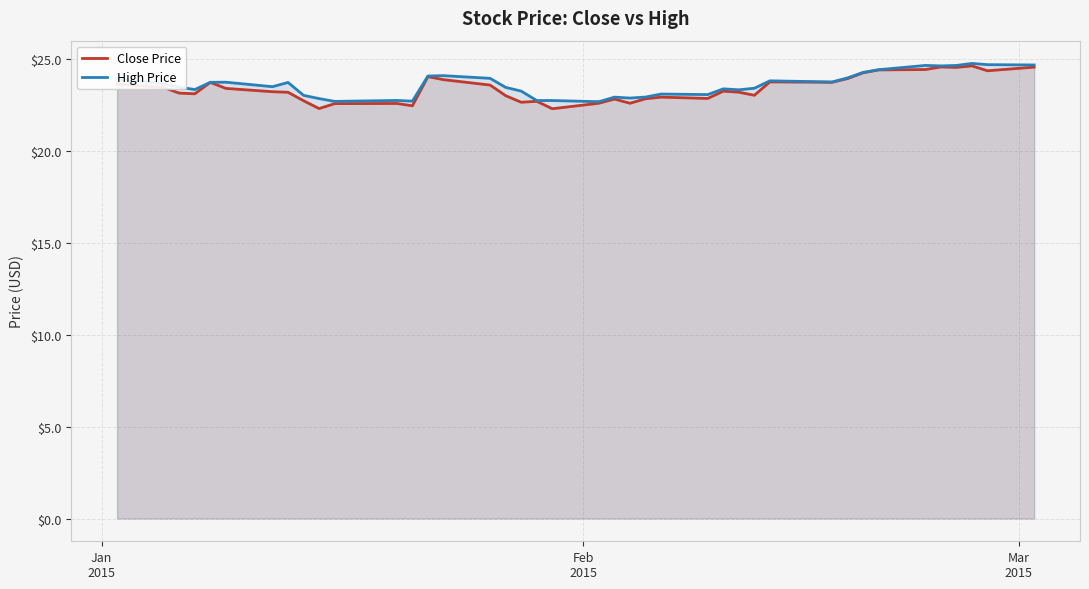

Which series has the widest spread of values?

Close Price